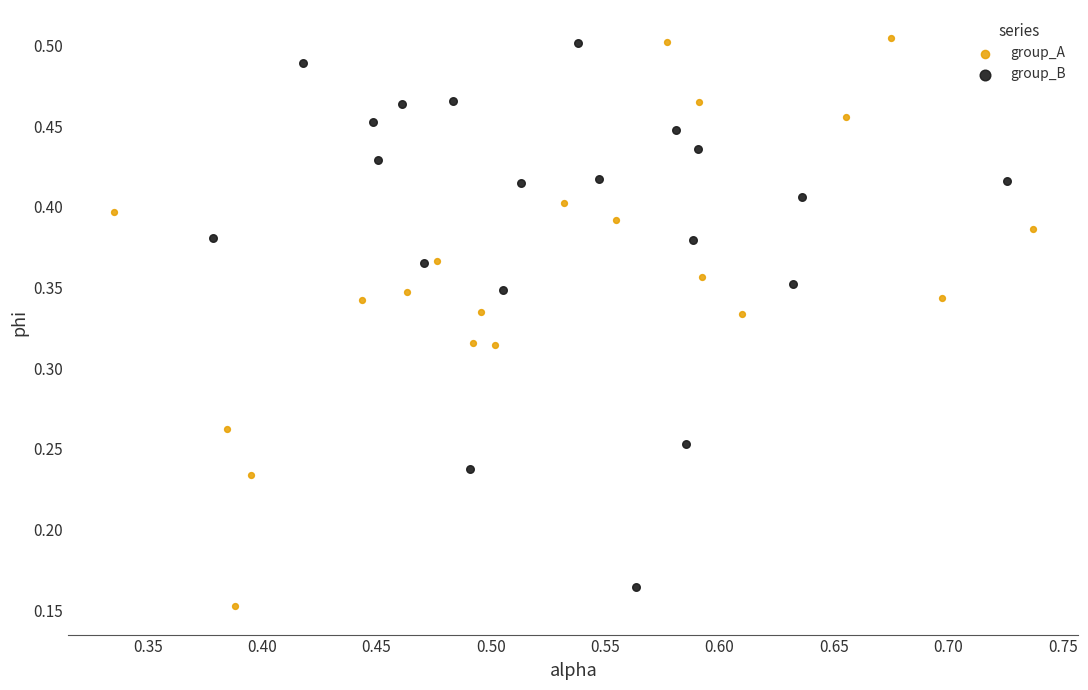

Which series has the largest Y range (max minus min)?

group_A